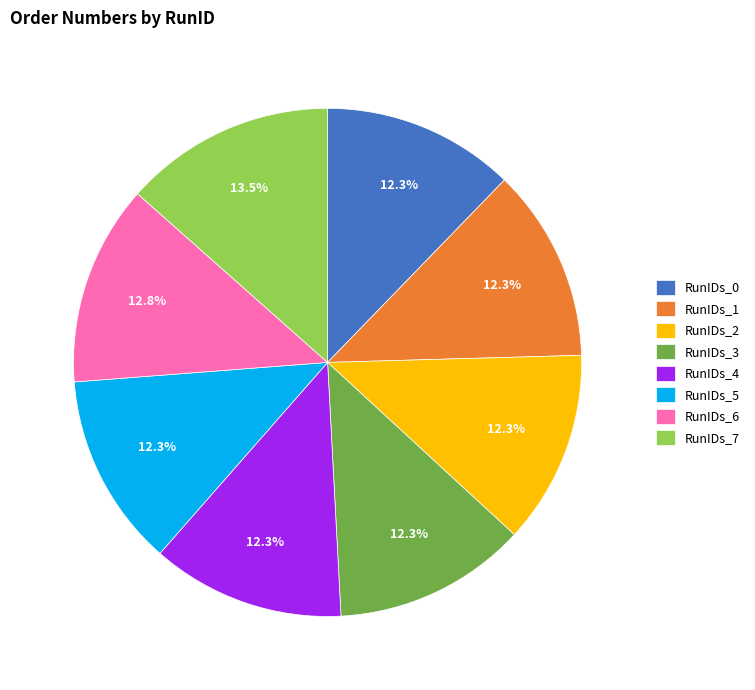

Is the sum of RunIDs_3 and RunIDs_0 greater than half?

No